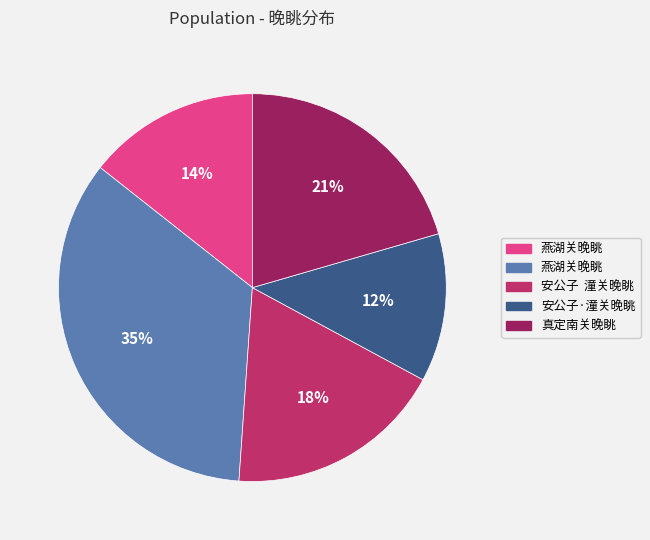

Does any single category account for the majority?

No